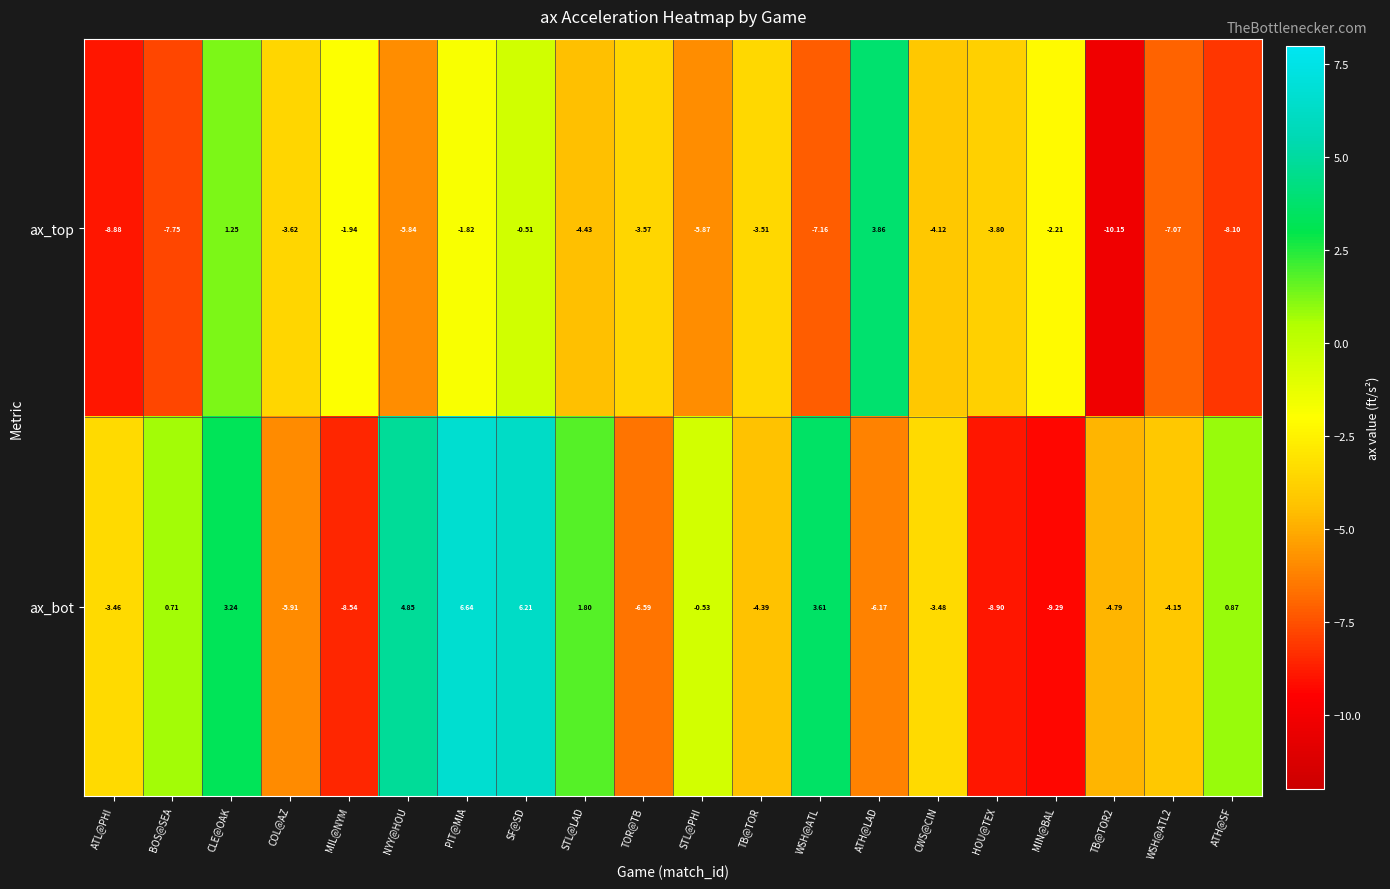

How many values in the ax_bot series are below -3?

11